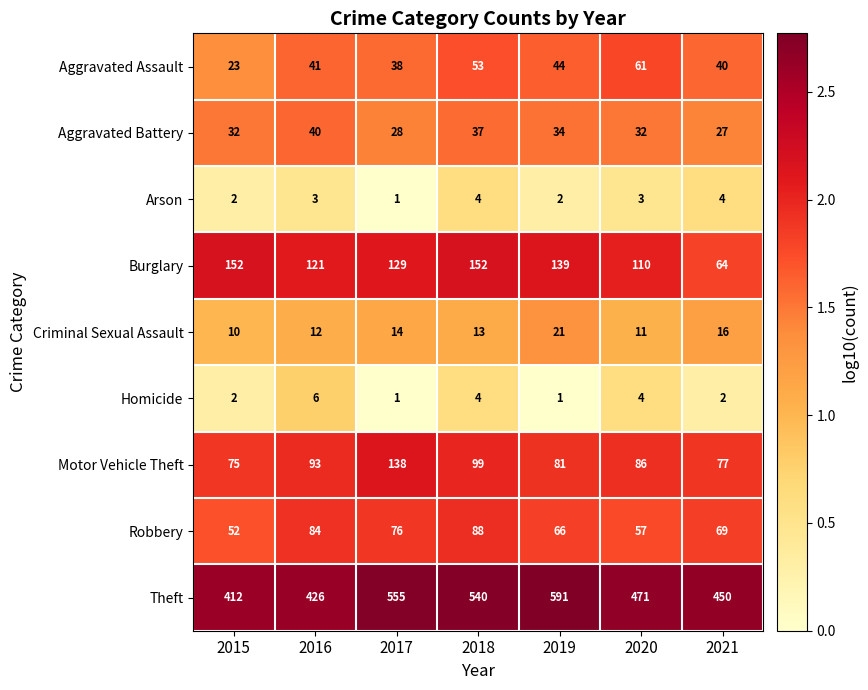

Is it true that Theft equals 892 at 2018?

False